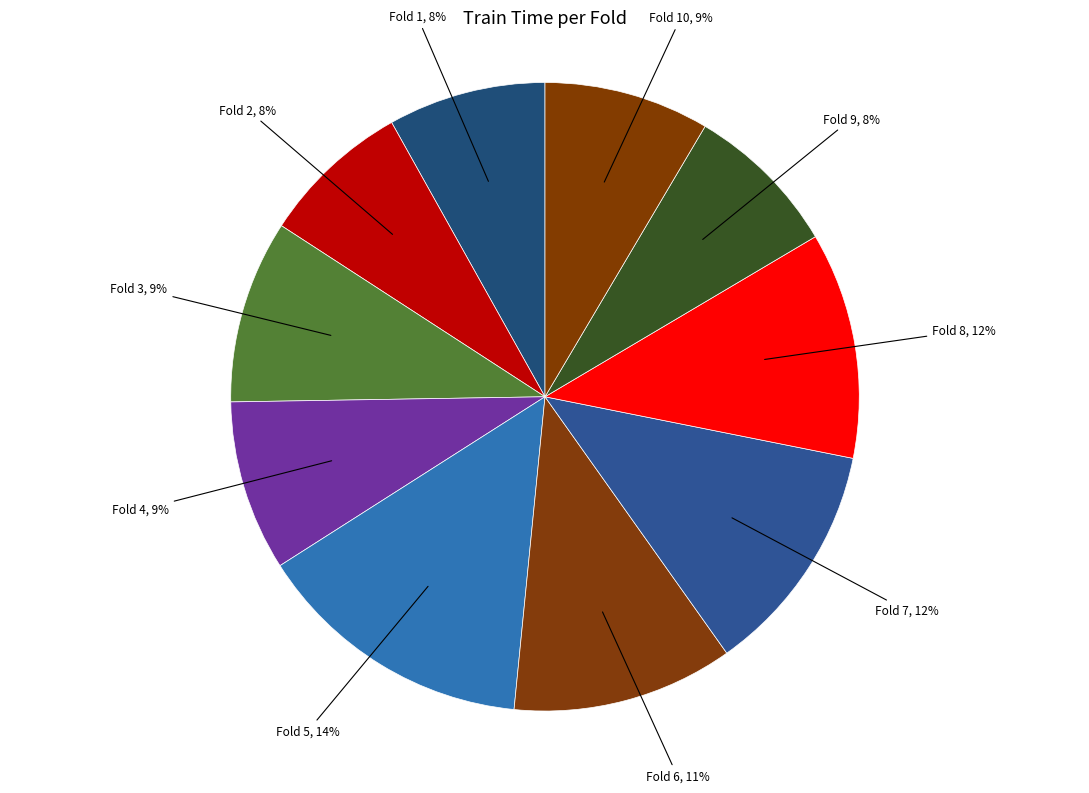

How many segments does this pie chart have?

10